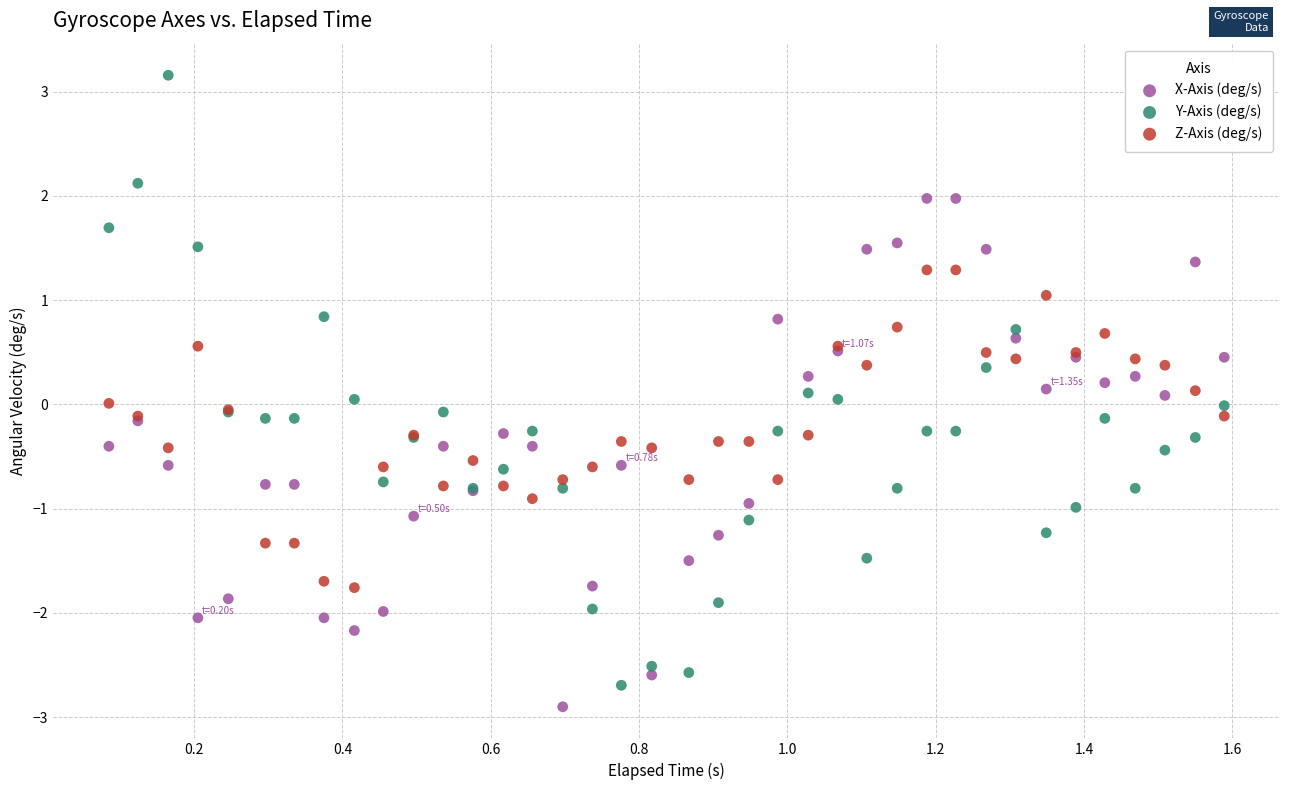

Which series contains the lowest Y value?

X-Axis (deg/s)